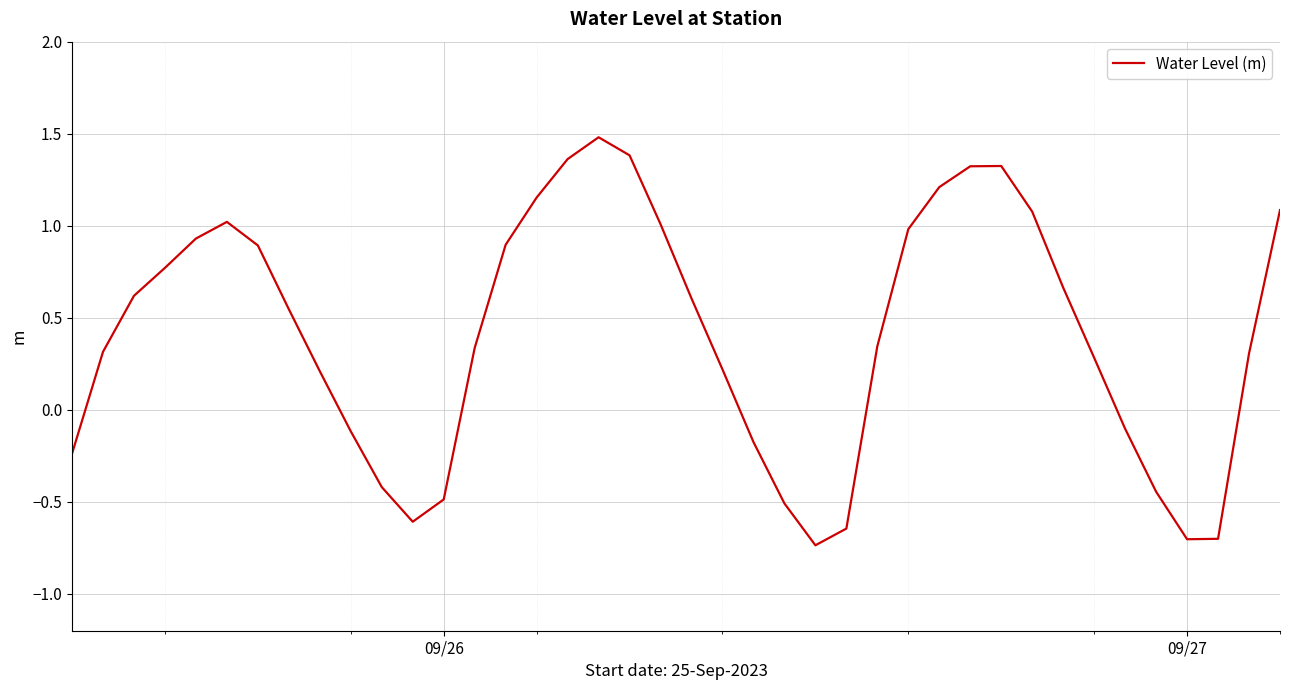

What is the greatest value displayed?

1.5